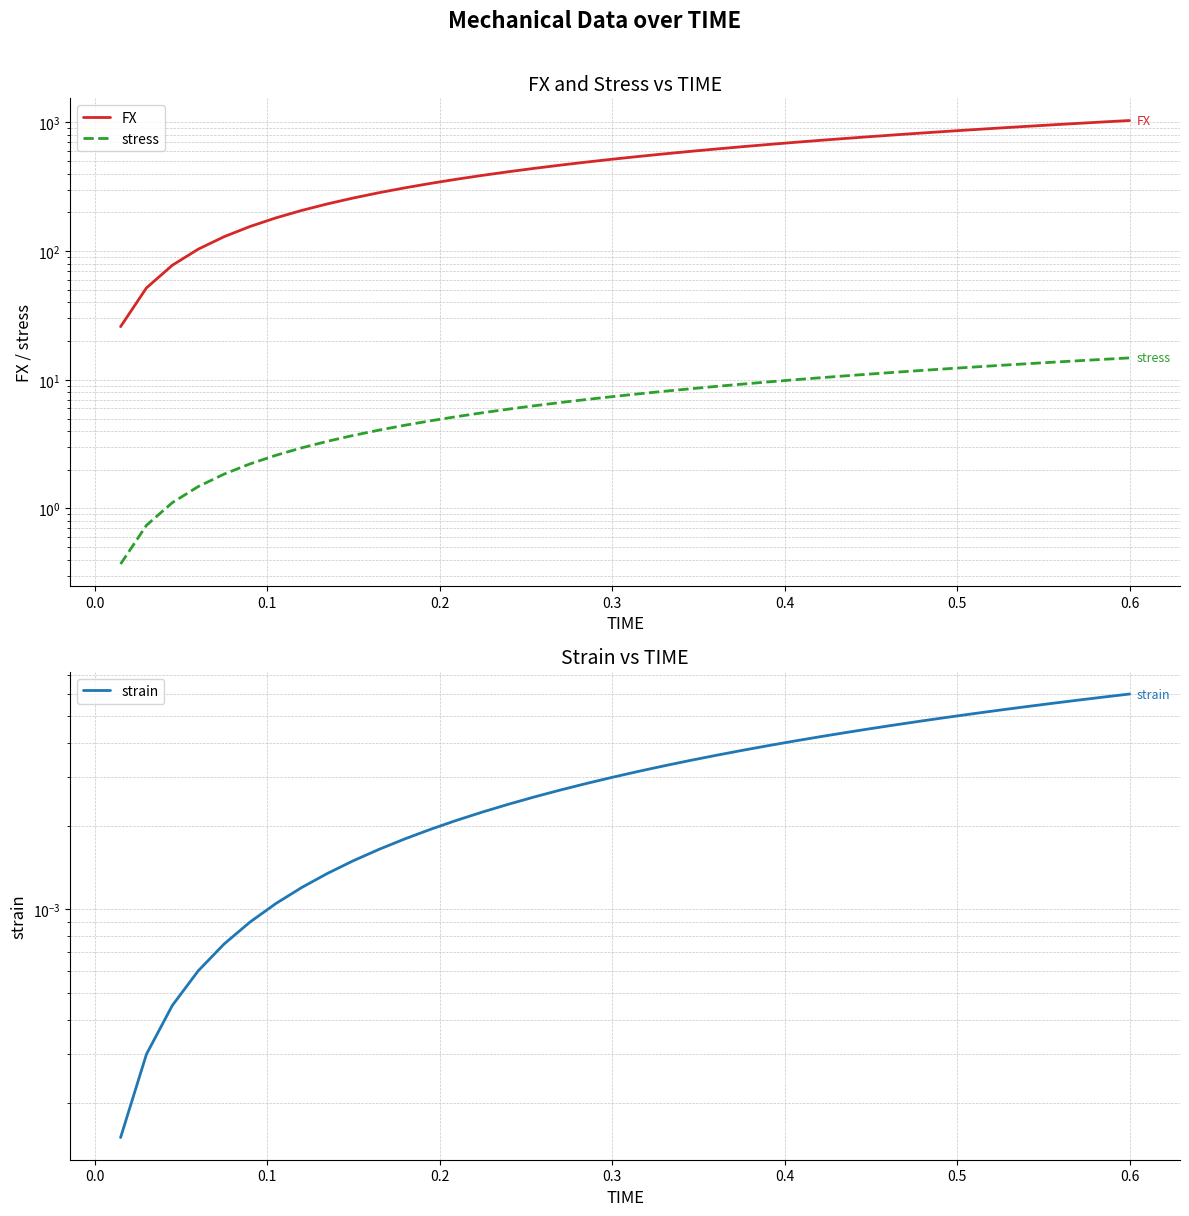

How many distinct data groups are displayed?

3